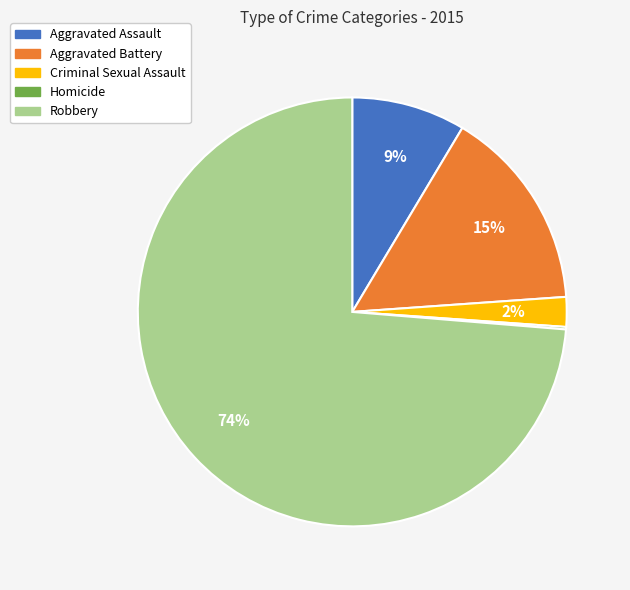

What is the majority slice?

Robbery